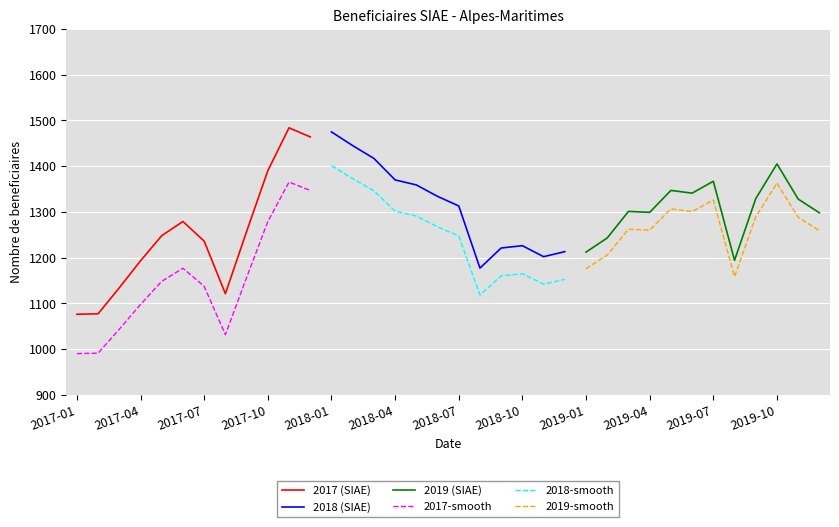

True or false: 2017-smooth and 2017 (SIAE) cross at least once.

False